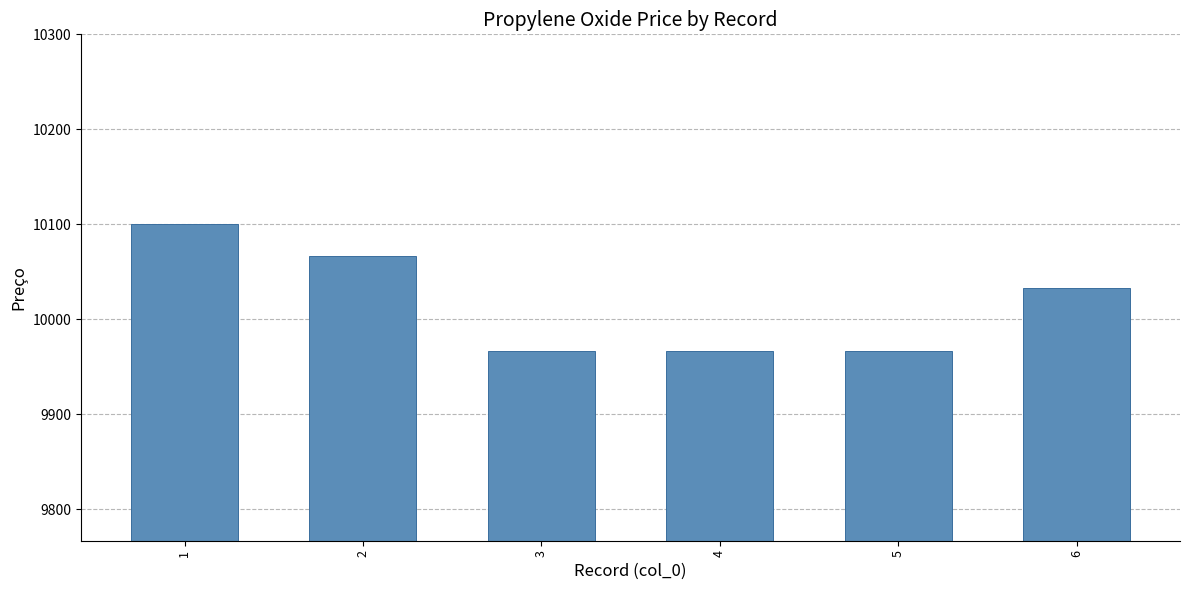

How many categories are shown in the chart?

6